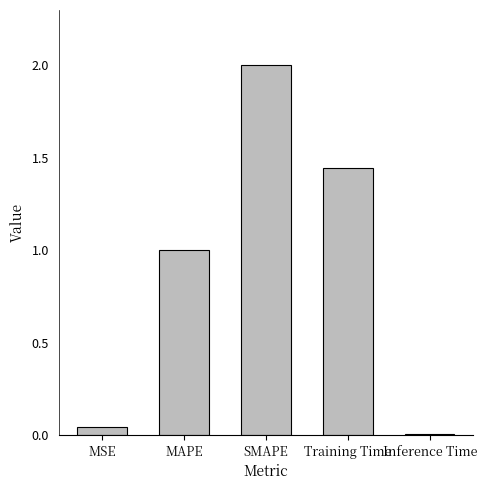

Count the number of values greater than 1.

3